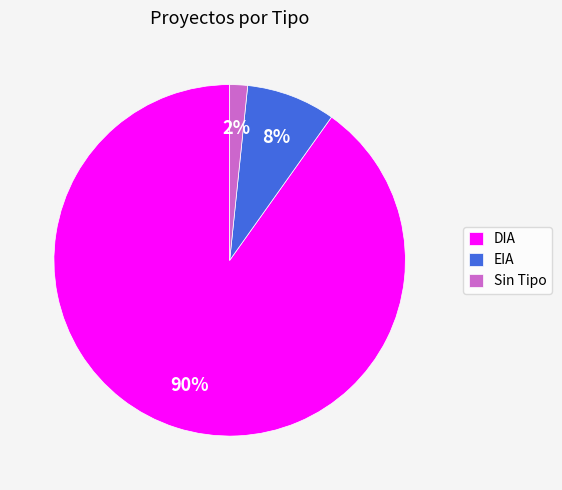

Between DIA and EIA, which is larger?

DIA